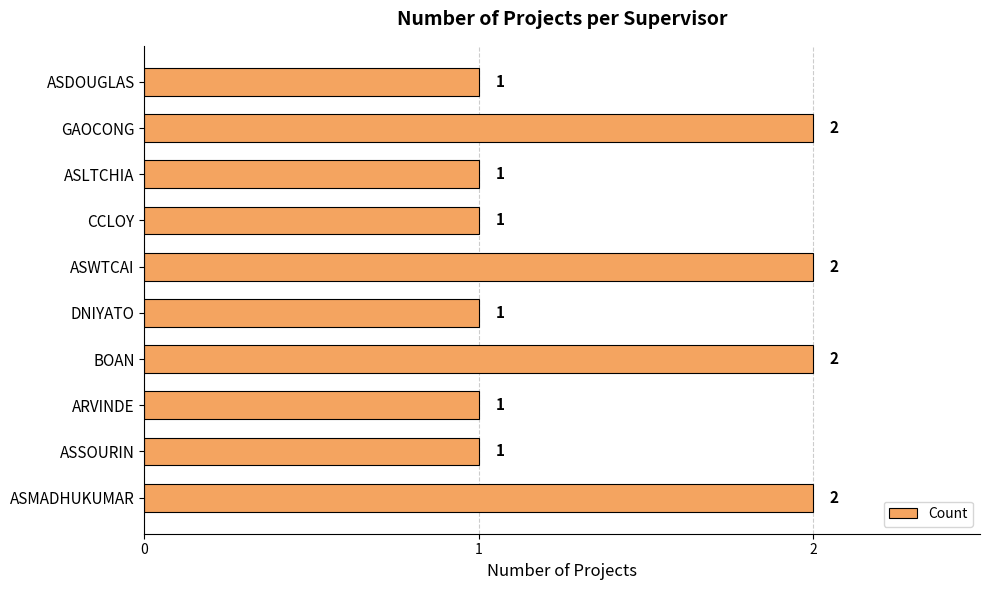

Reading bottom to top, list all the values displayed in this chart.

ASMADHUKUMAR=2	ASSOURIN=1	ARVINDE=1	BOAN=2	DNIYATO=1	ASWTCAI=2	CCLOY=1	ASLTCHIA=1	GAOCONG=2	ASDOUGLAS=1